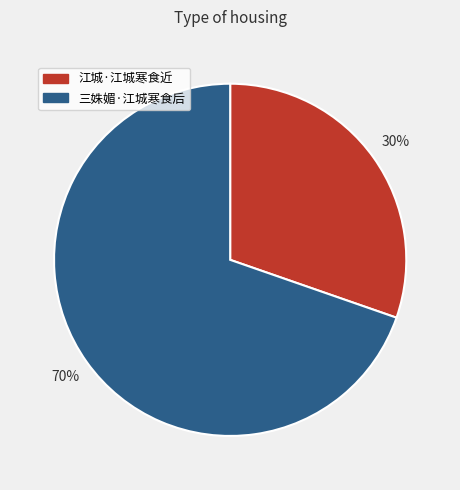

Which slice is the largest?

三姝媚·江城寒食后